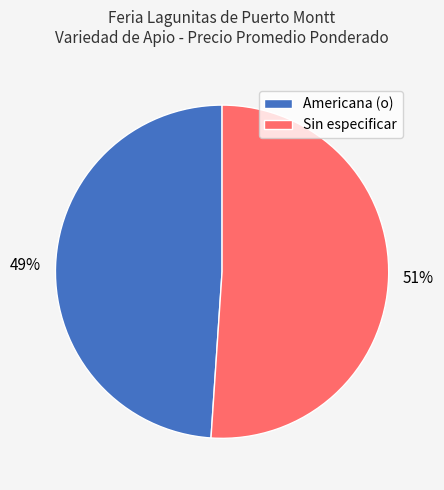

How many segments does this pie chart have?

2